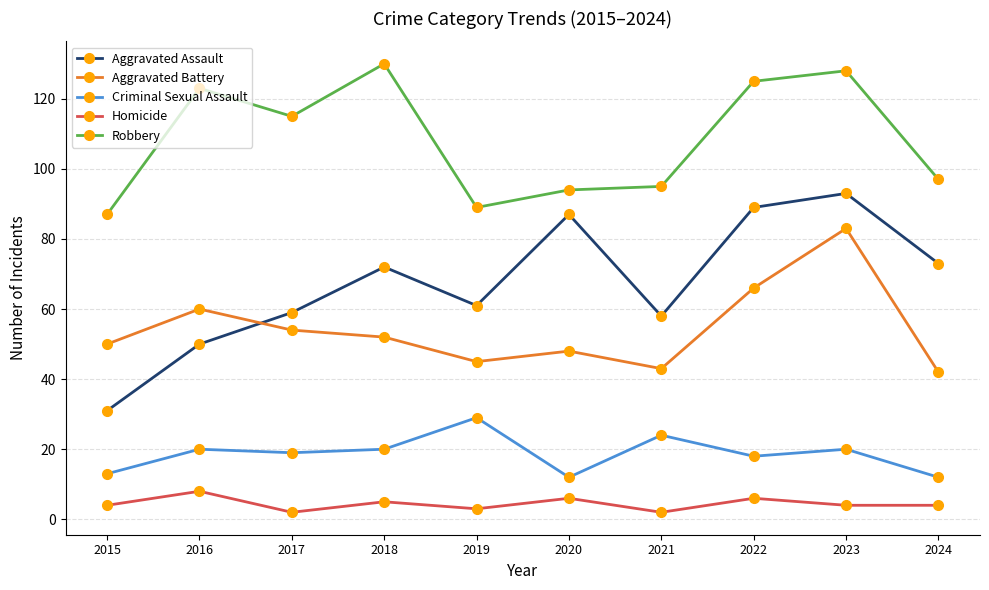

How many interior local valleys does the Aggravated Battery series have?

2